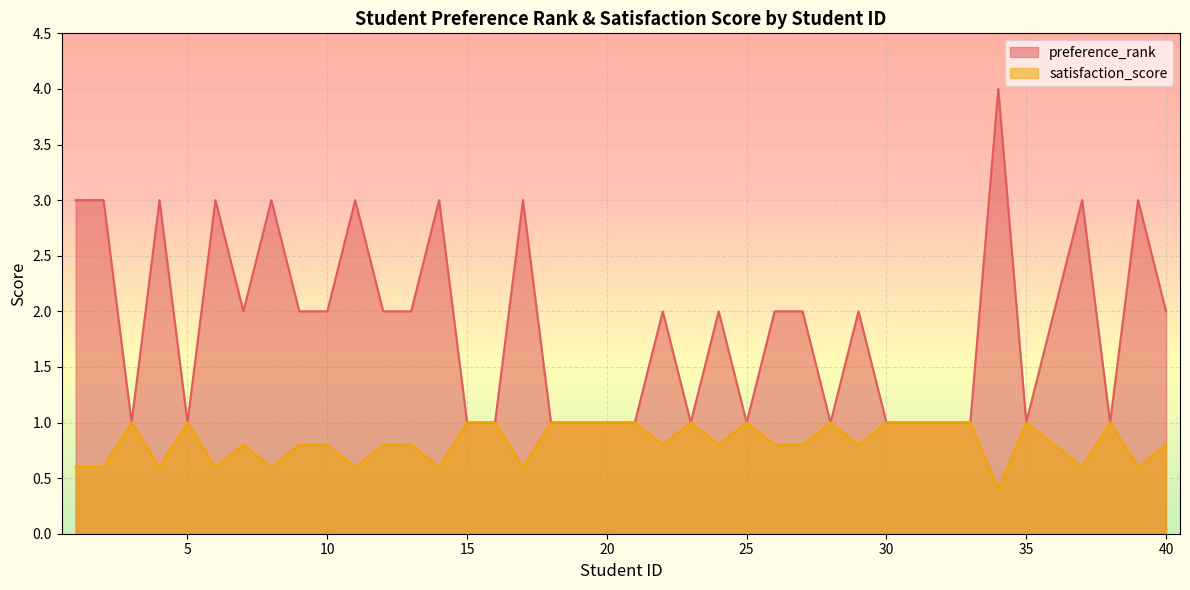

Rank the categories by satisfaction_score value from highest to lowest.

3, 5, 15, 16, 18, 19, 20, 21, 23, 25, 28, 30, 31, 32, 33, 35, 38, 7, 9, 10, 12, 13, 22, 24, 26, 27, 29, 36, 40, 1, 2, 4, 6, 8, 11, 14, 17, 37, 39, 34